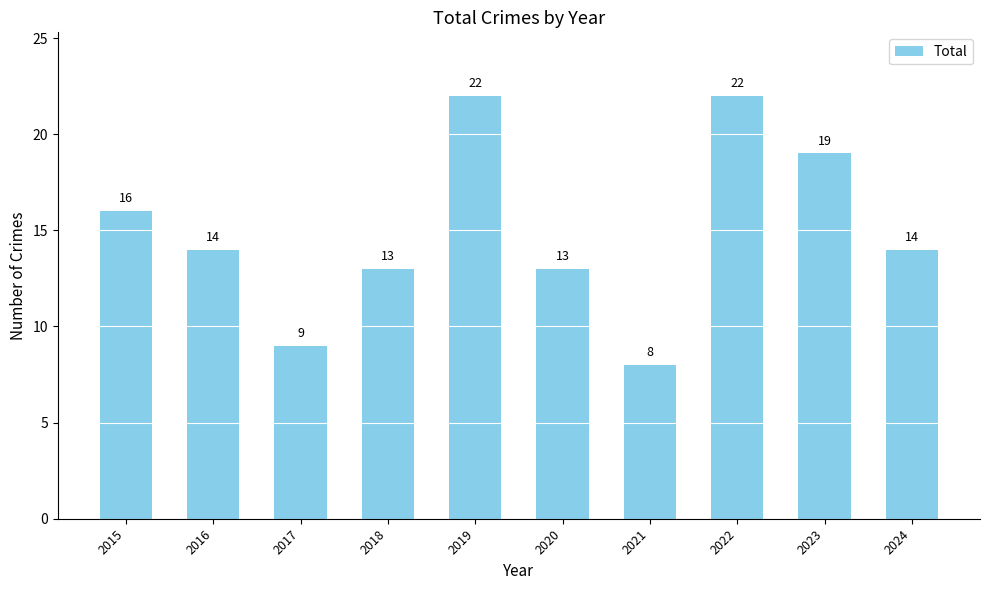

Reading right to left, extract all data points from this chart.

2024=14	2023=19	2022=22	2021=8	2020=13	2019=22	2018=13	2017=9	2016=14	2015=16